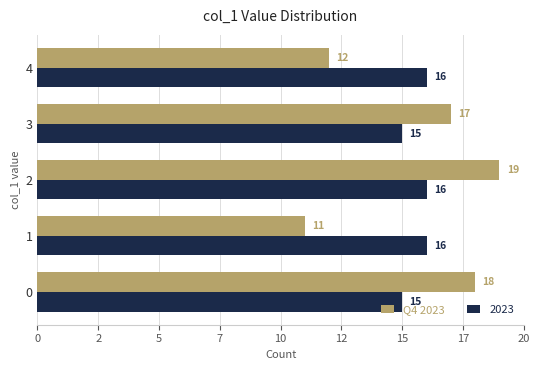

What is the smallest value displayed?

11